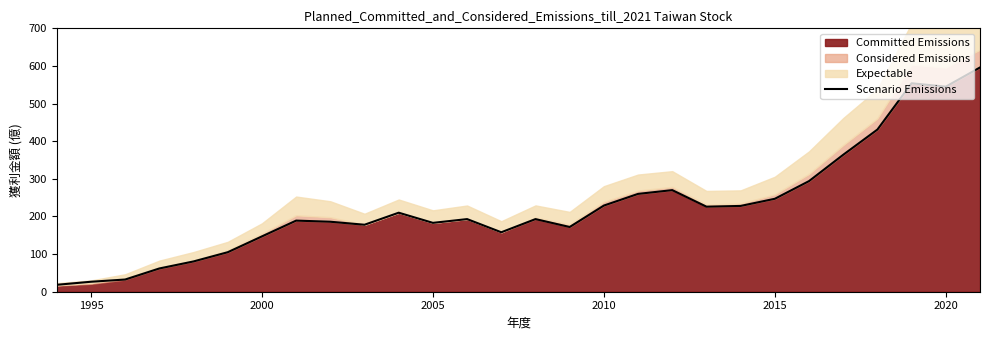

How many points are higher than both their immediate neighbors (excluding endpoints)?

6